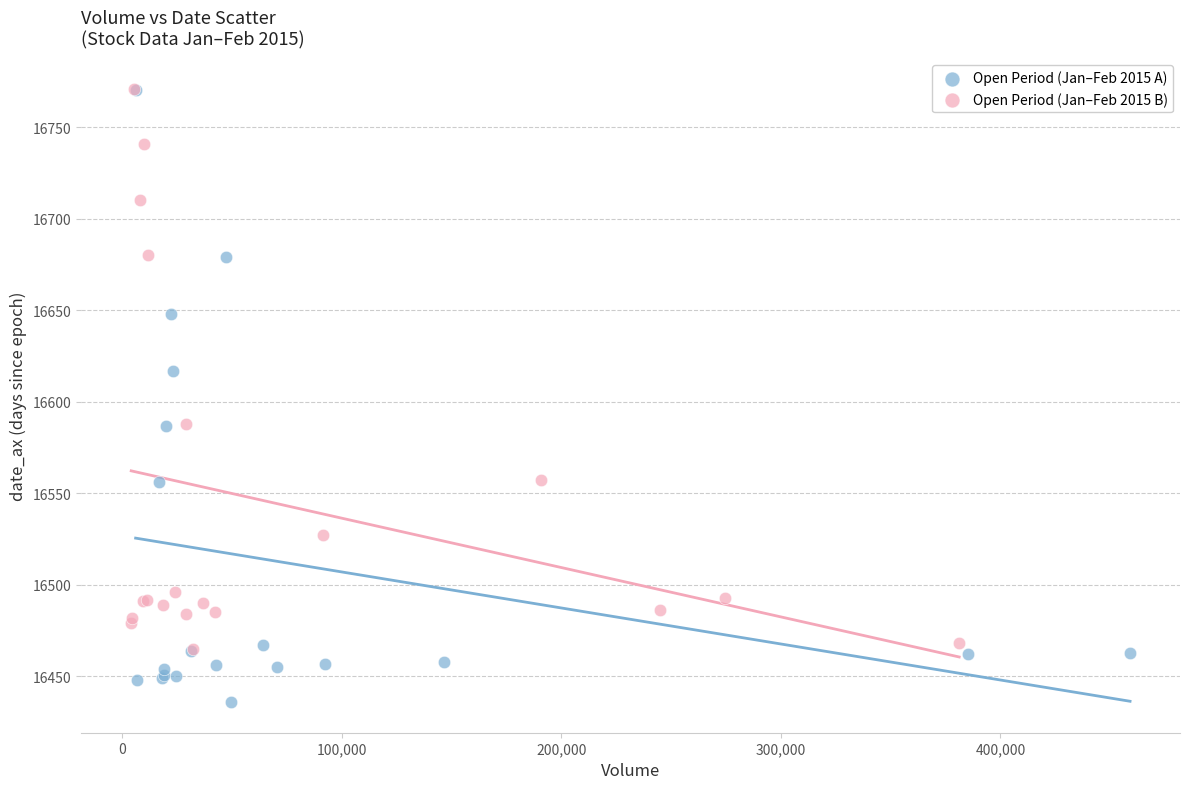

What are all the series names shown in the legend?

Open Period (Jan–Feb 2015 A), Open Period (Jan–Feb 2015 B)